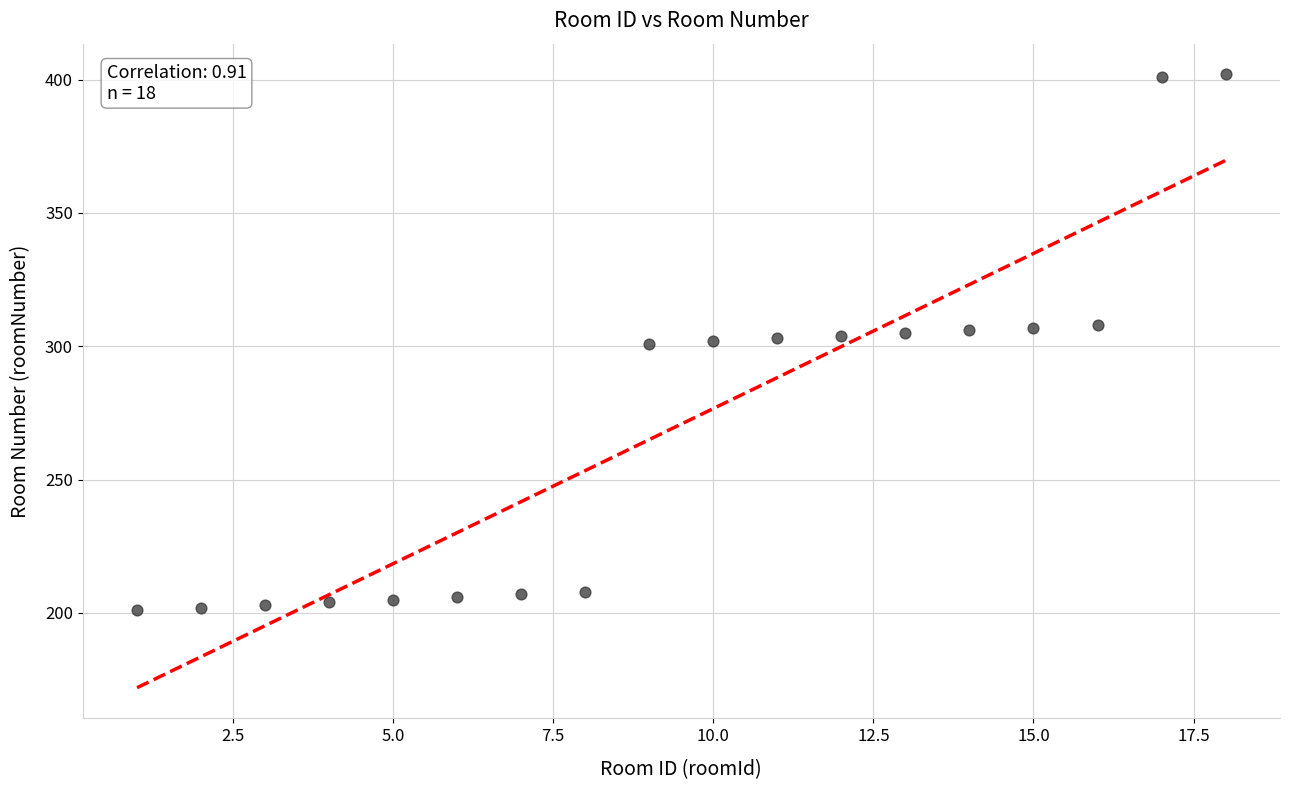

What is the range of Y values (max minus min)?

201